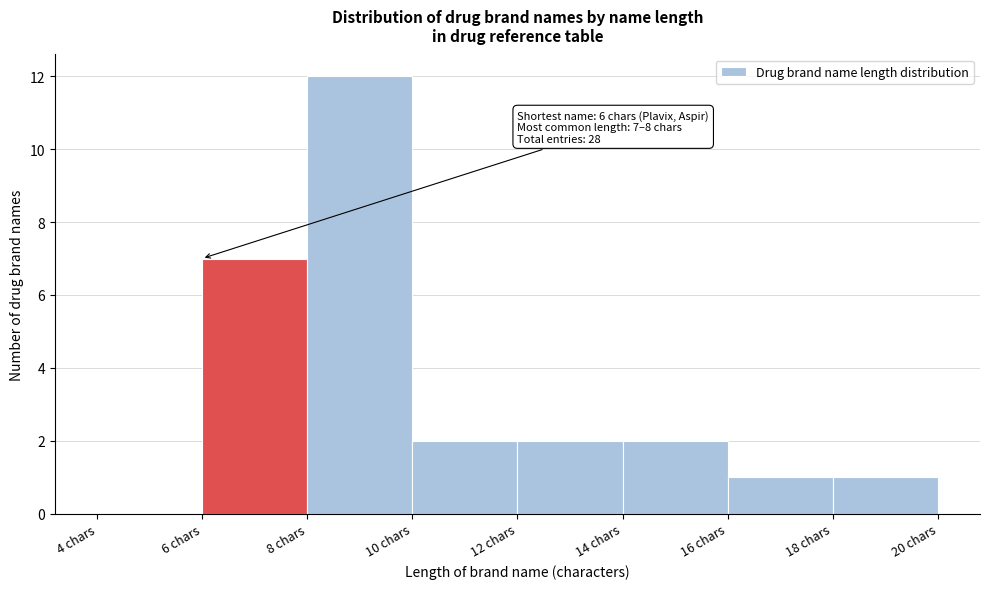

Which range on the x-axis has the tallest bar?

8 to 10